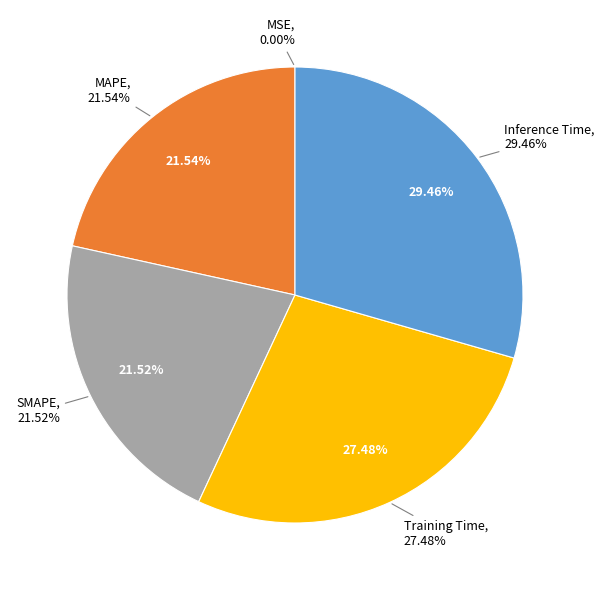

Rank the categories by value from highest to lowest.

Inference Time, Training Time, MAPE, SMAPE, MSE